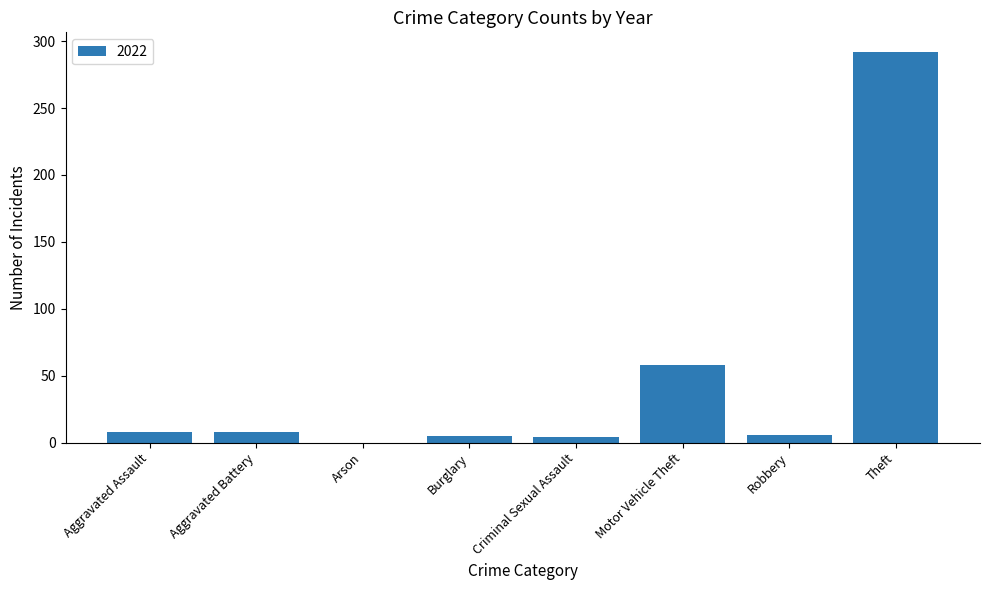

Which has a higher value, Motor Vehicle Theft or Theft?

Theft